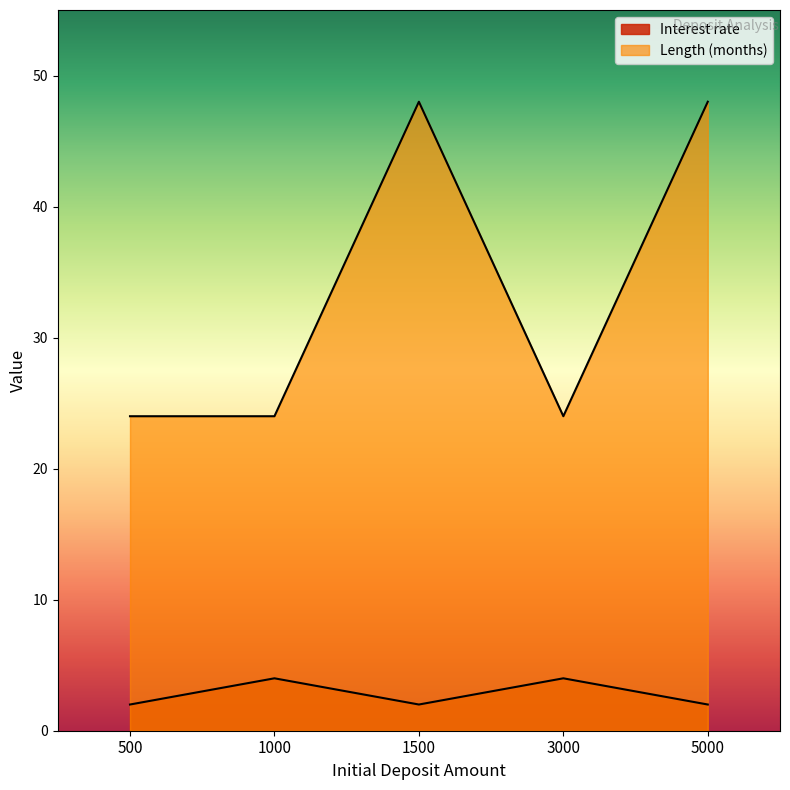

Which series has the widest spread of values?

Length (months)